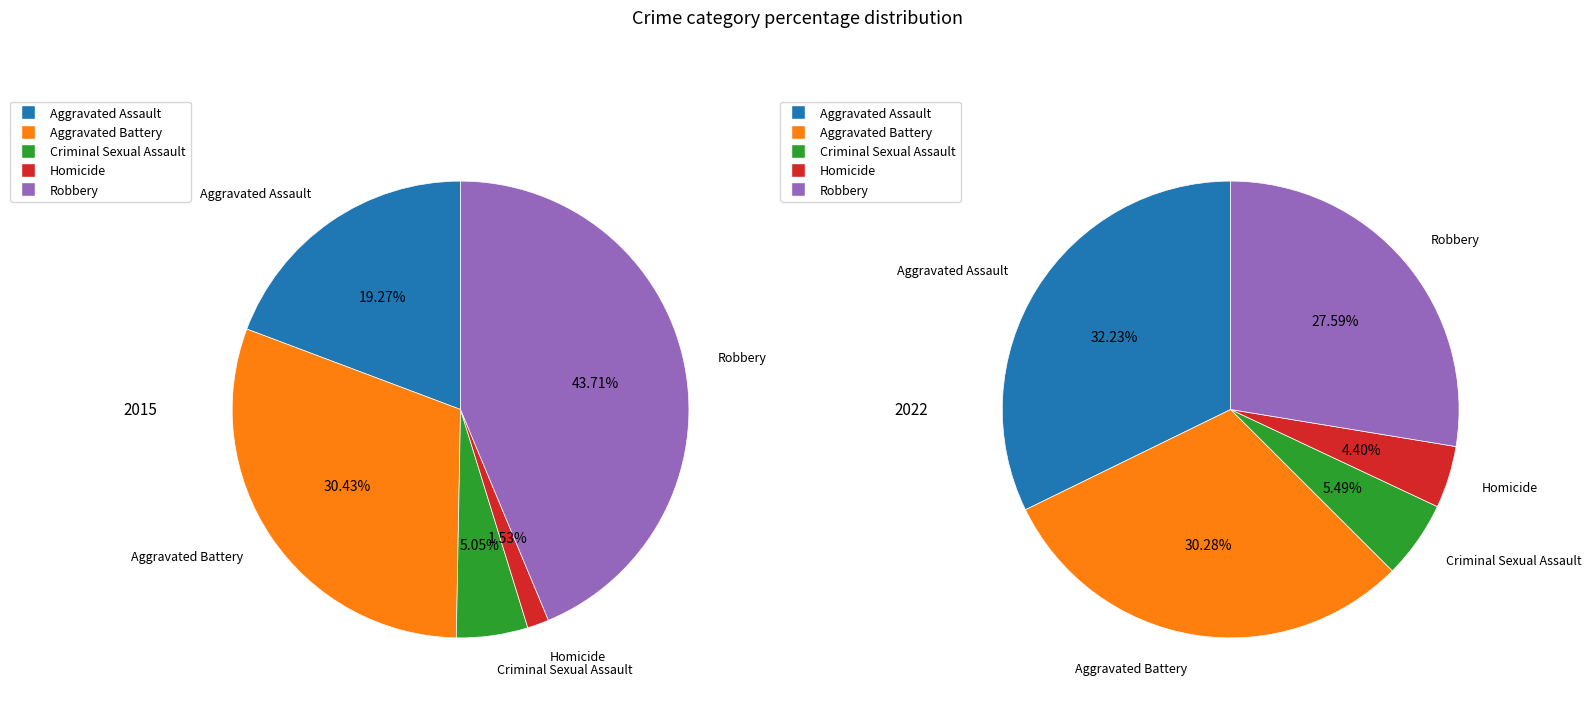

To the nearest percent, what is the average slice percentage?

20%